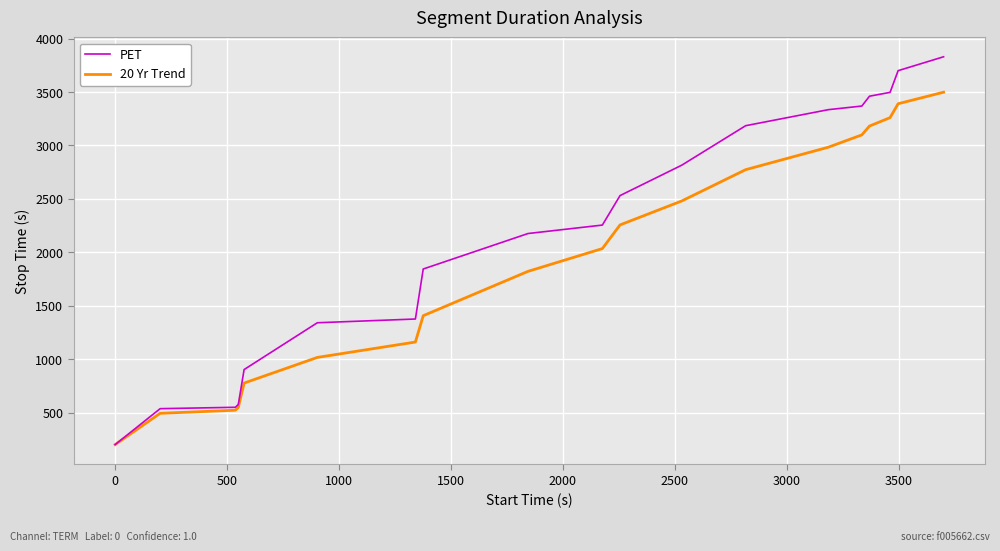

What is the minimum value shown in the chart?

201.0